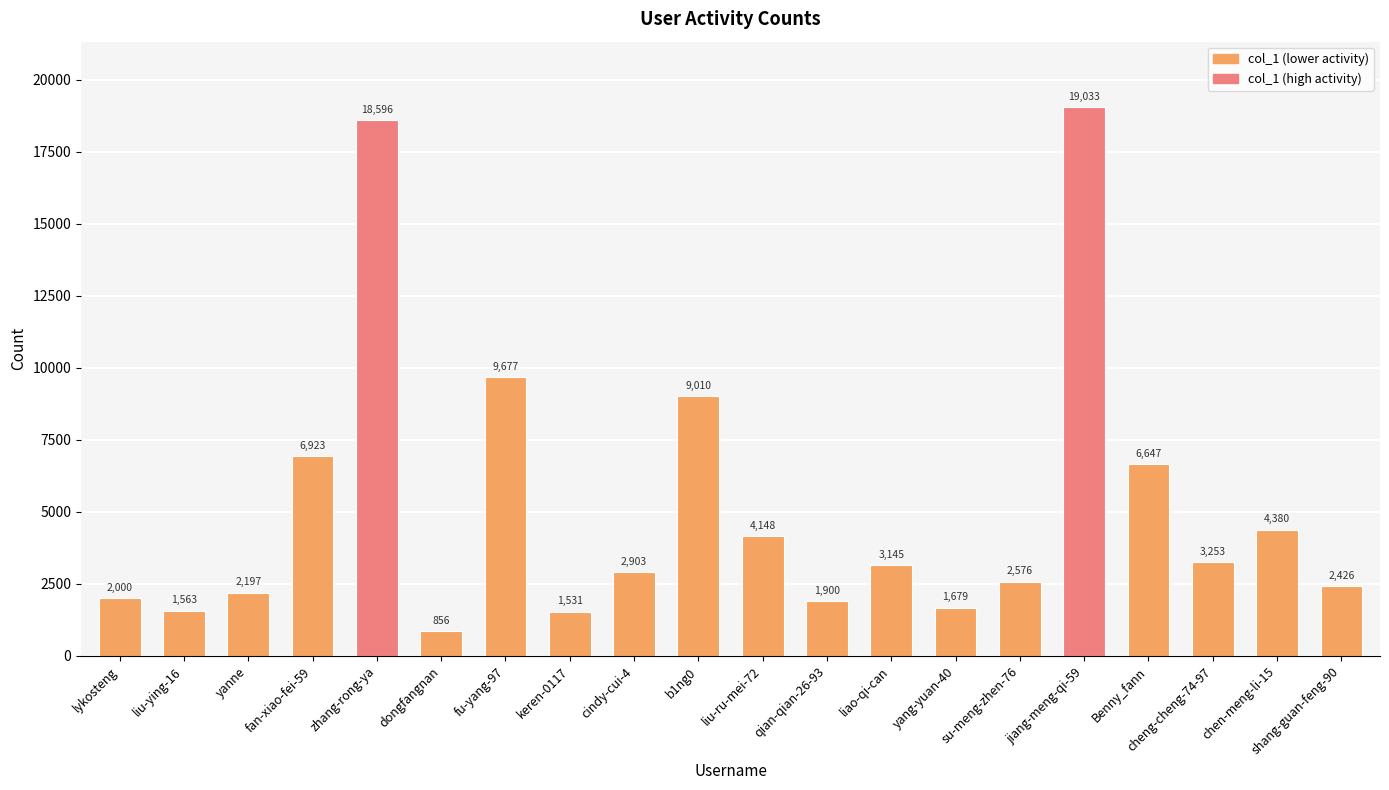

Which has a higher value, yang-yuan-40 or yanne?

yanne